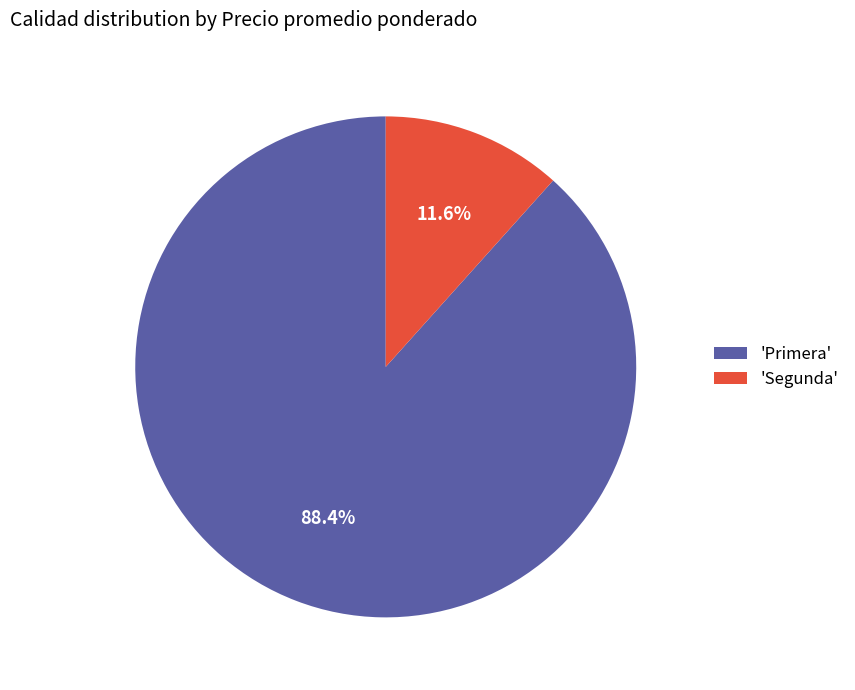

How many slices are in this pie chart?

2